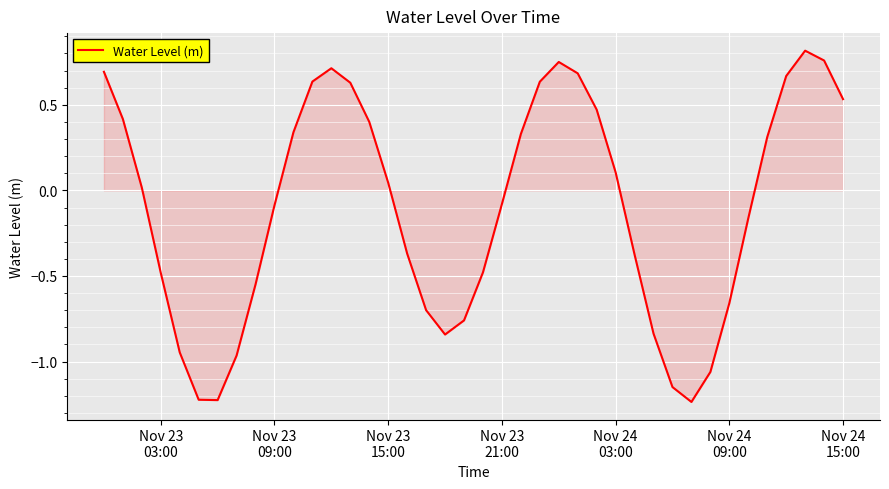

Does the chart display data point markers on the line(s)?

No